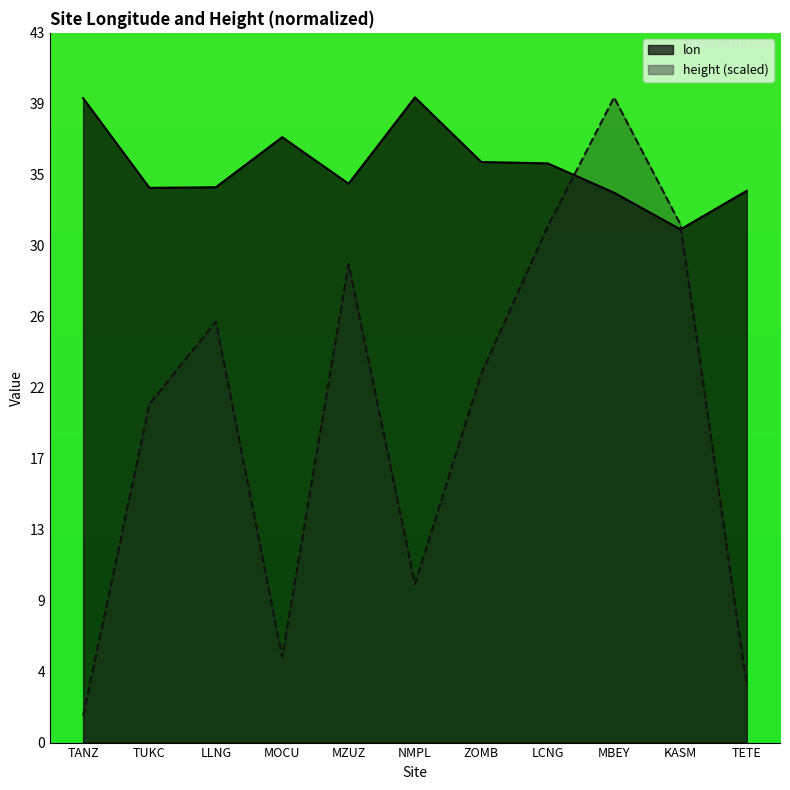

How many interior local valleys does the lon series have?

3